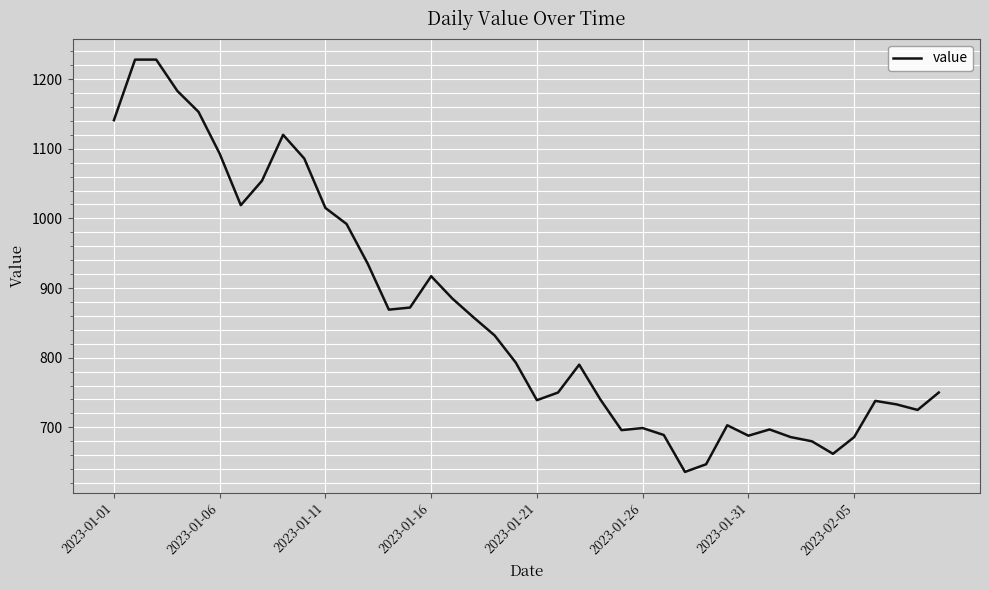

How many lines are shown in the chart?

1